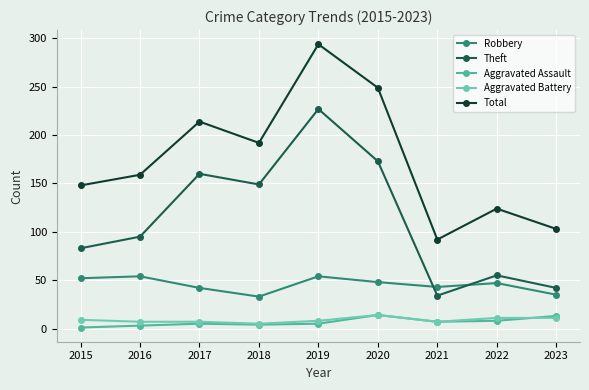

How many lines are shown in the chart?

5